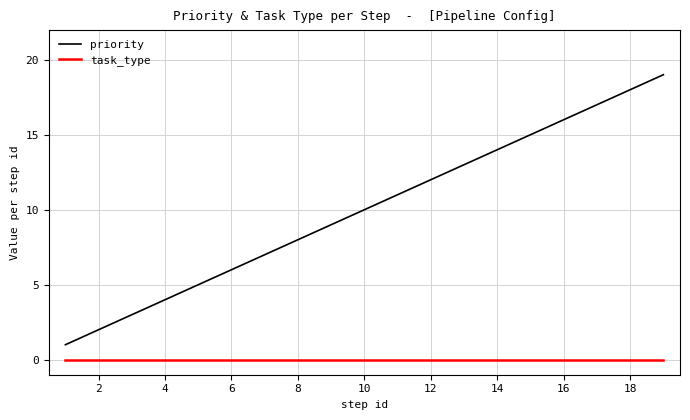

Rank the series by their average value, from highest to lowest.

priority, task_type